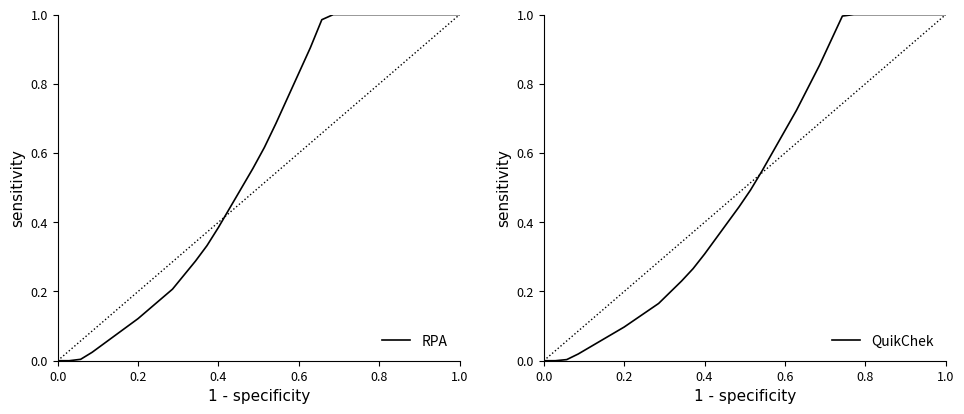

True or false: QuikChek and RPA cross at least once.

False